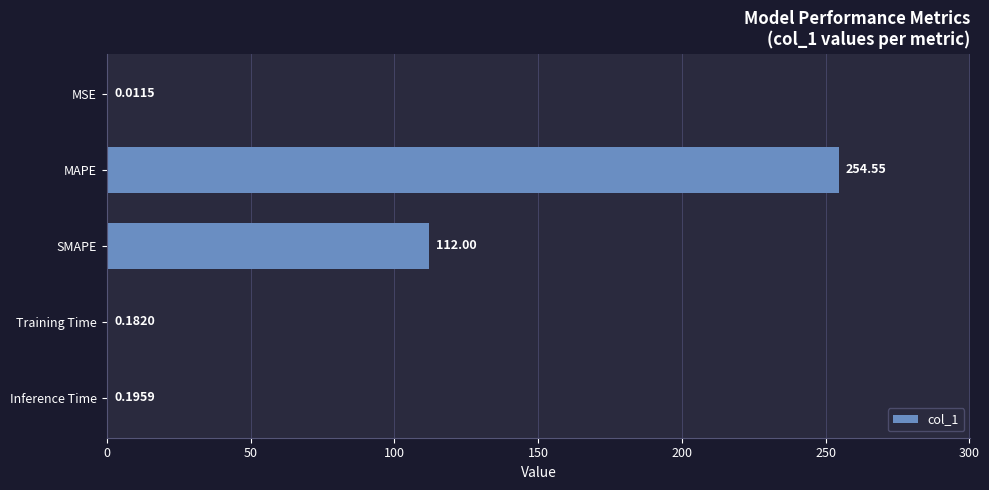

Are the bars horizontal?

Yes